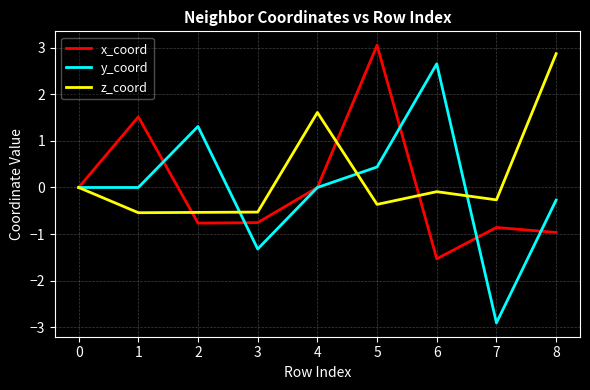

True or false: y_coord has a value of 2.7 at 6.

True